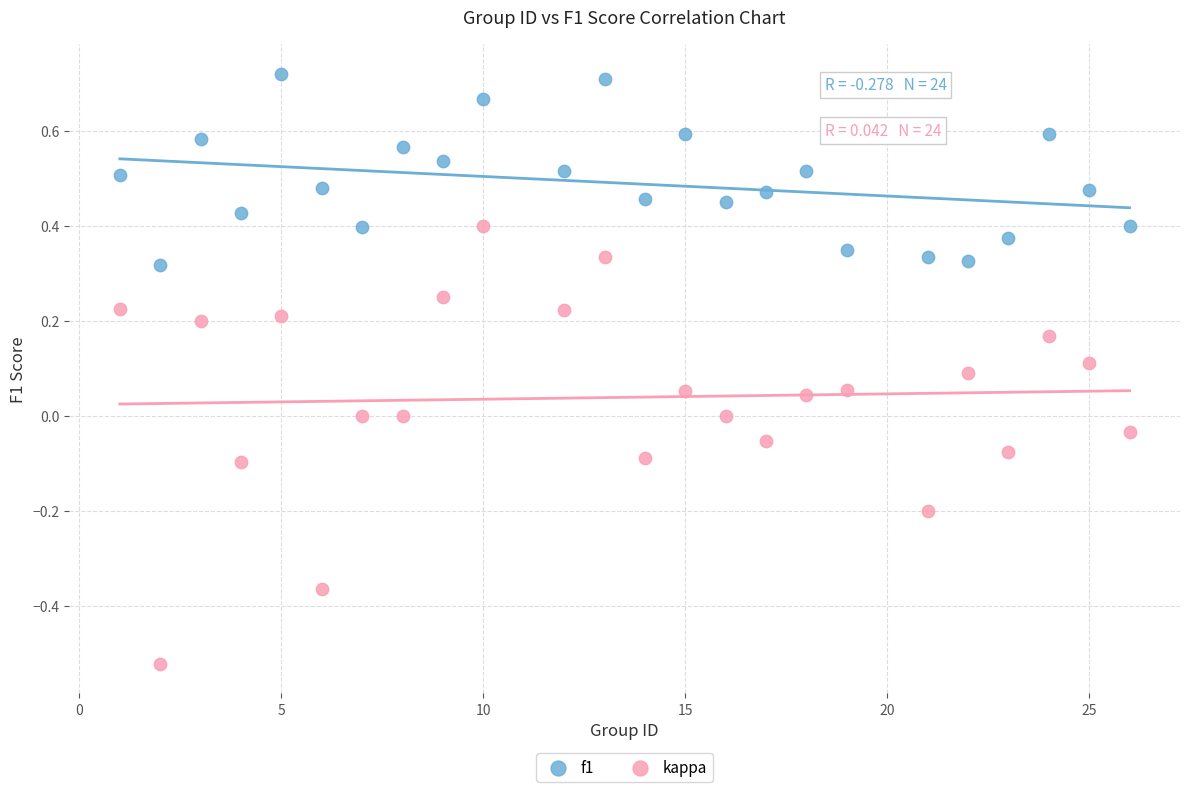

What are all the series names shown in the legend?

f1, kappa